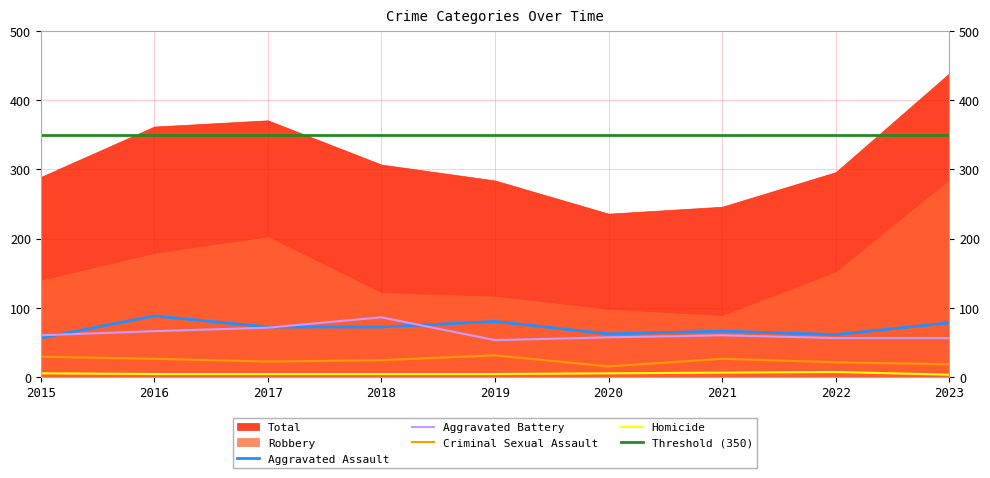

What is the sum of the Criminal Sexual Assault values at 2021 and 2017?

48